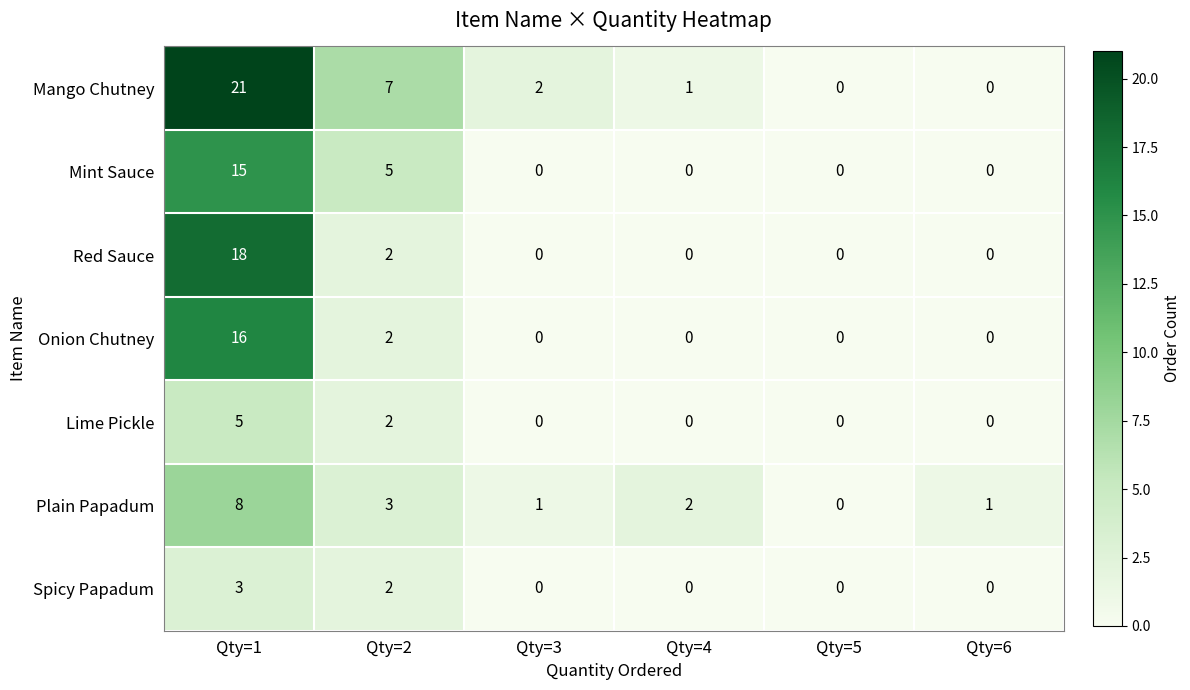

What is the sum of the Mango Chutney values at Qty=2 and Qty=5?

7